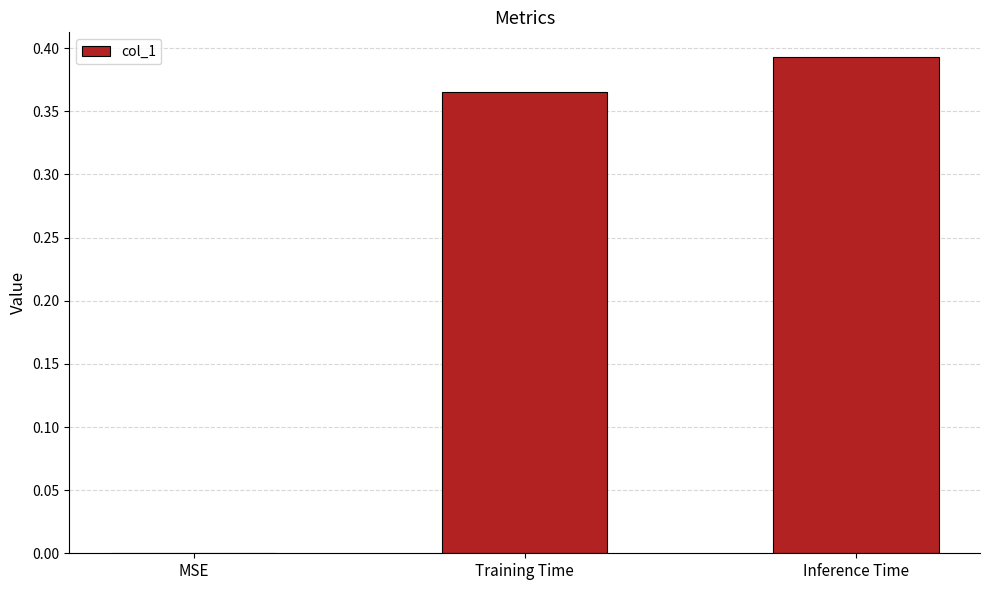

The value at MSE is 0.0. True or false?

True